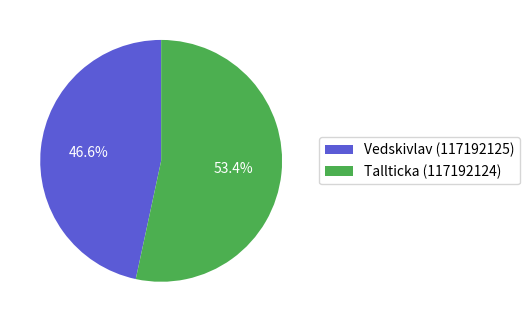

What is the majority slice?

Tallticka (117192124)